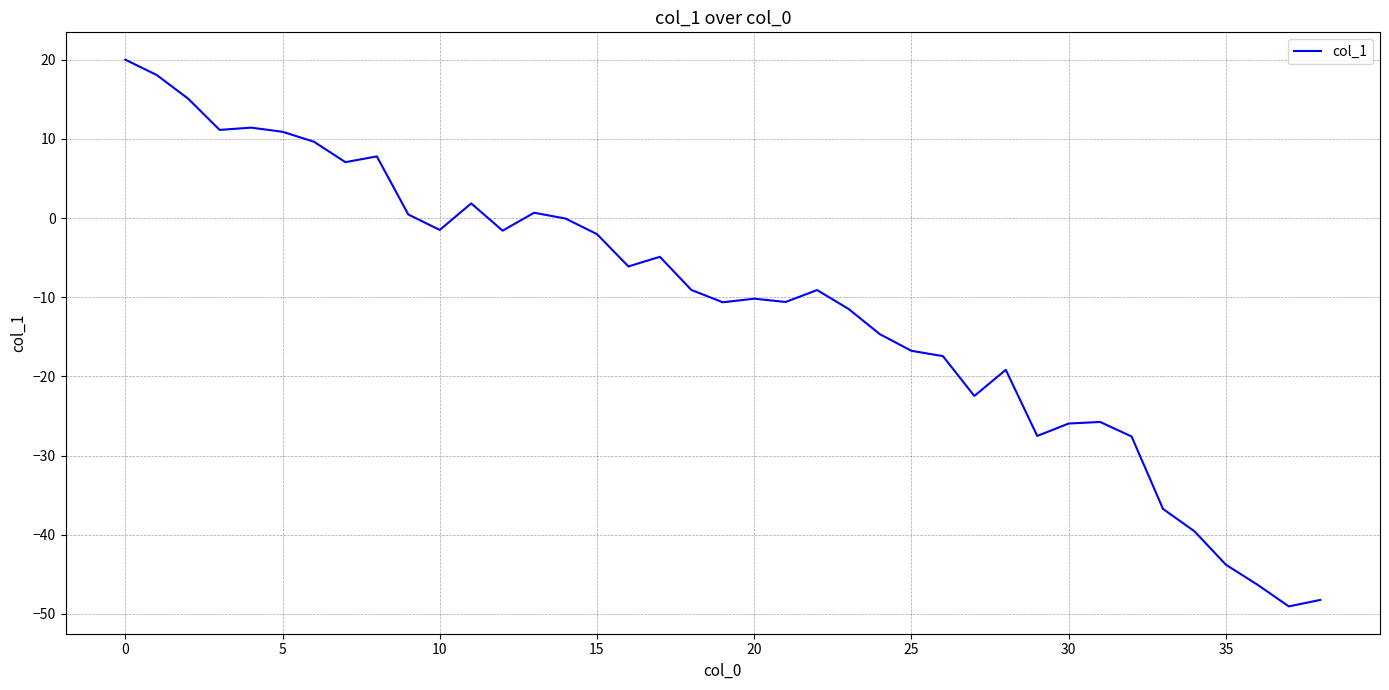

What is the difference between the maximum and minimum values?

69.1